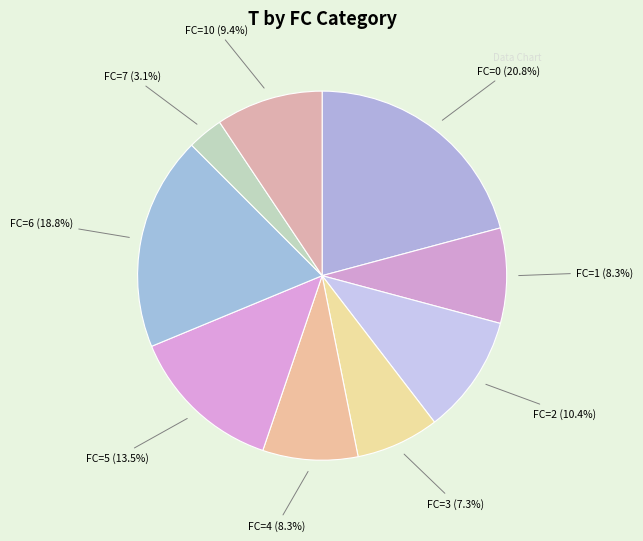

True or false: FC=7 accounts for 3% of the total.

True